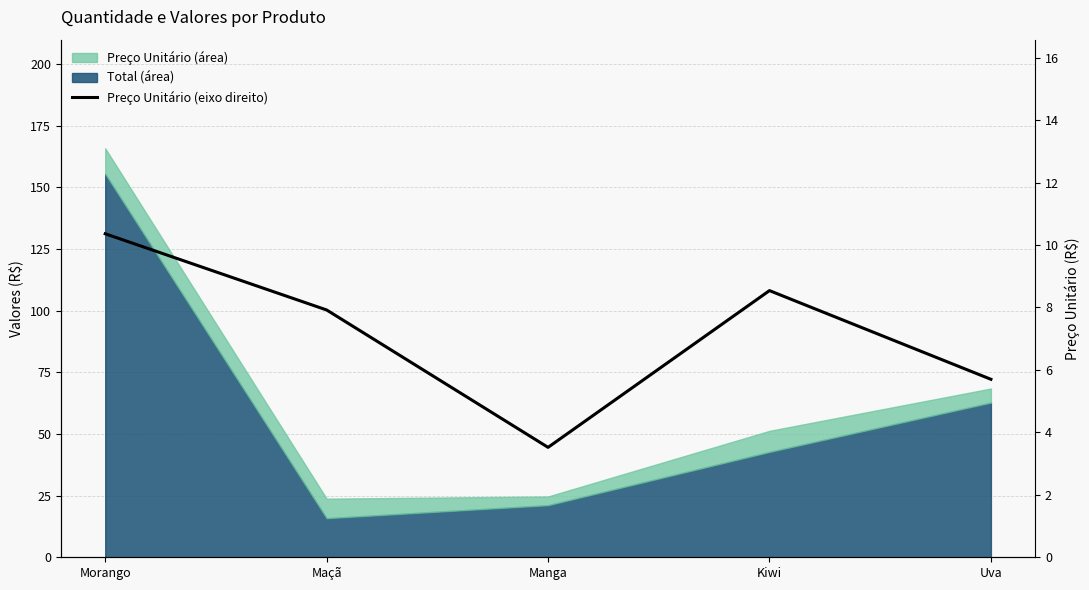

What is the difference between the maximum and minimum values?

6.8